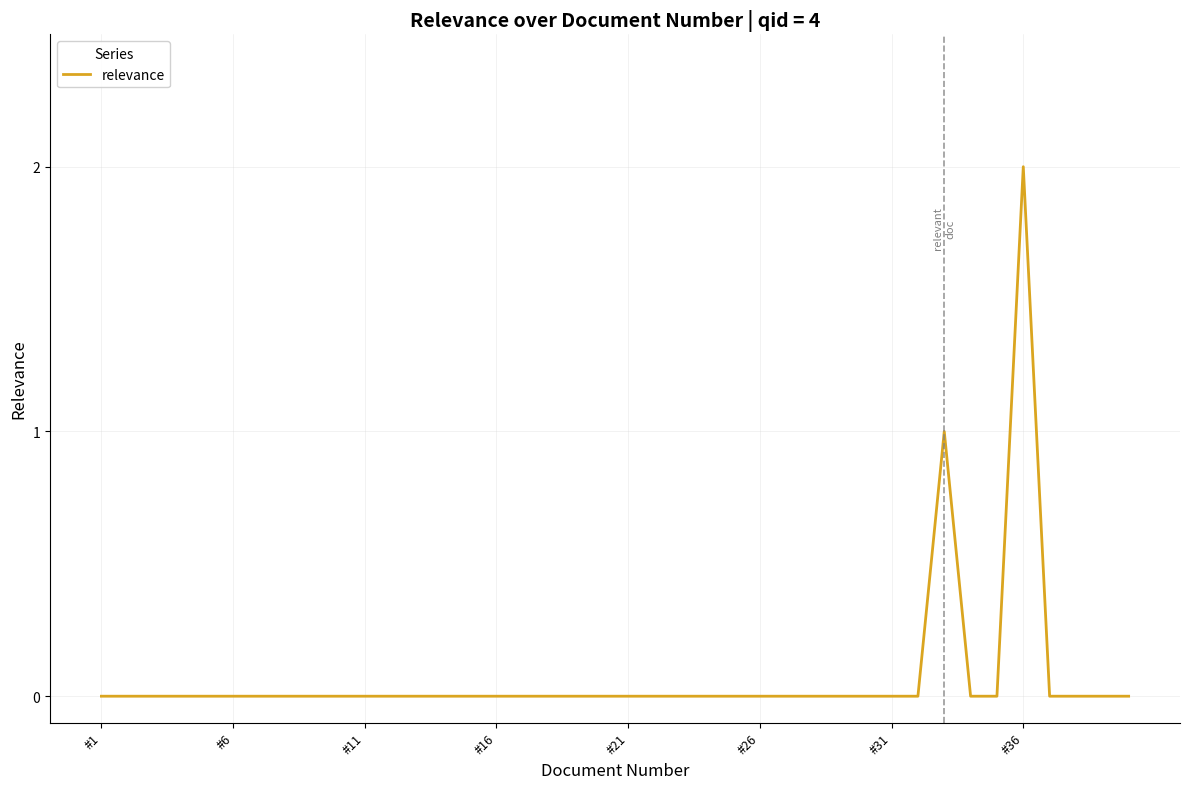

Which category has the highest value across all series?

#36